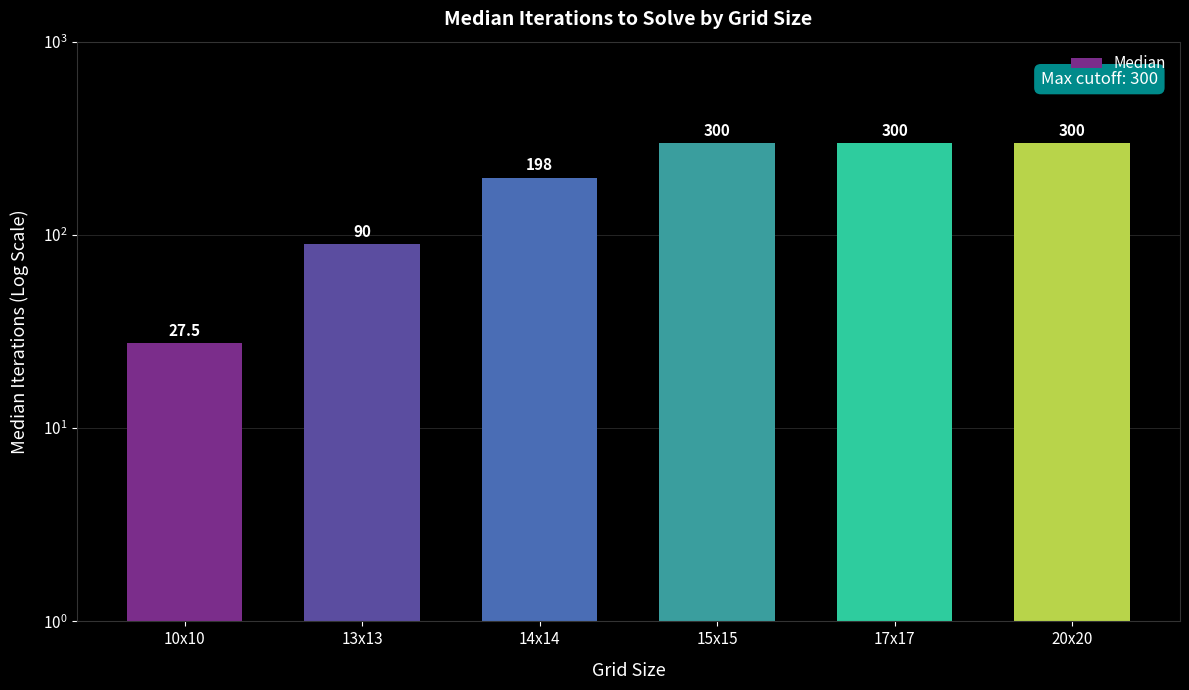

What is the label of the 4th bar from the right?

14x14